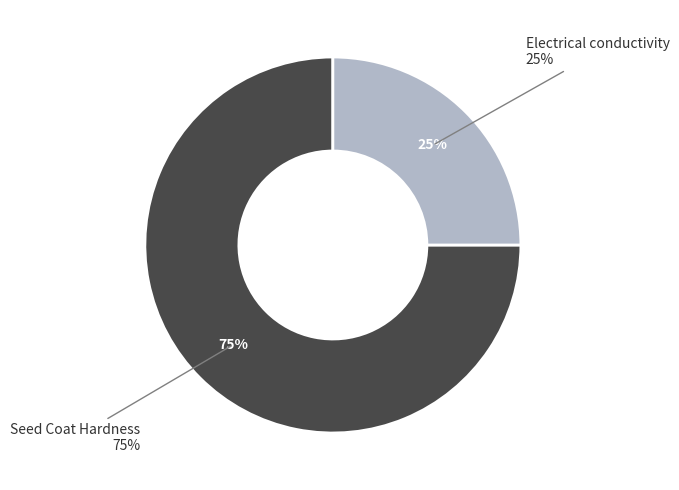

What is the smallest slice in the pie chart?

Electrical conductivity